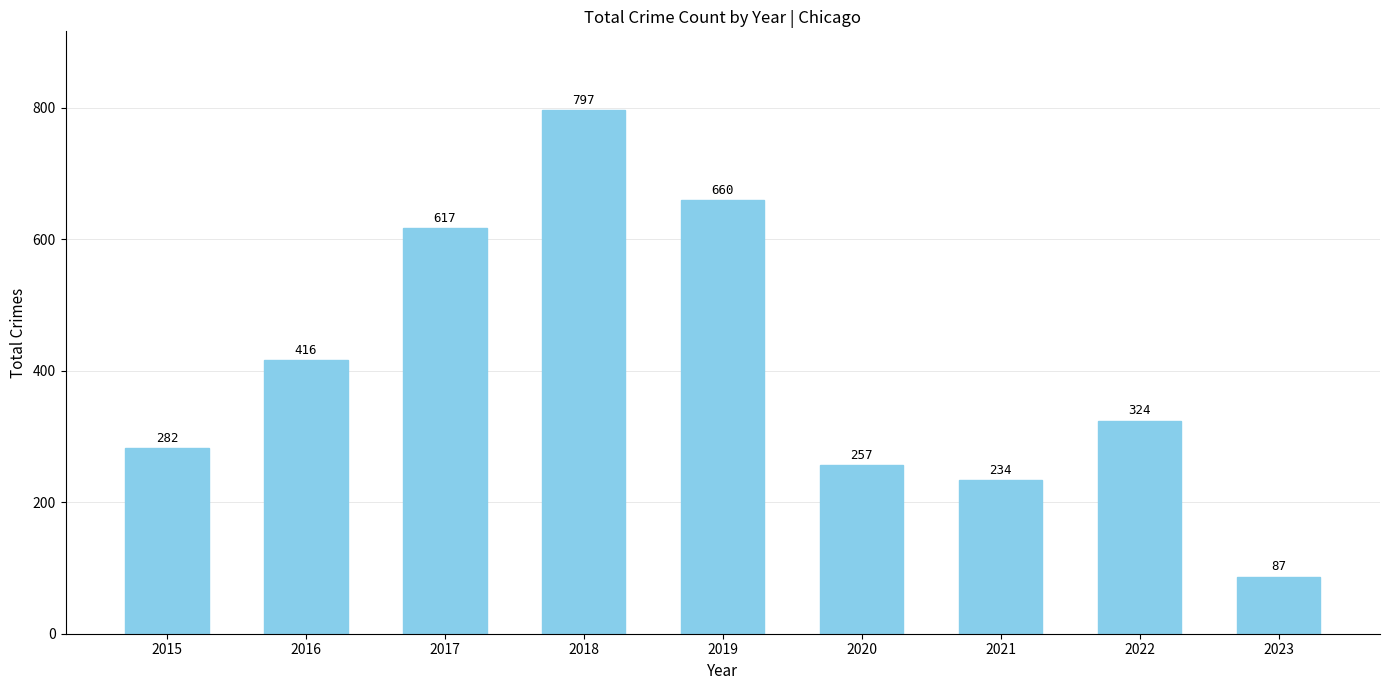

What is the smallest value displayed?

87